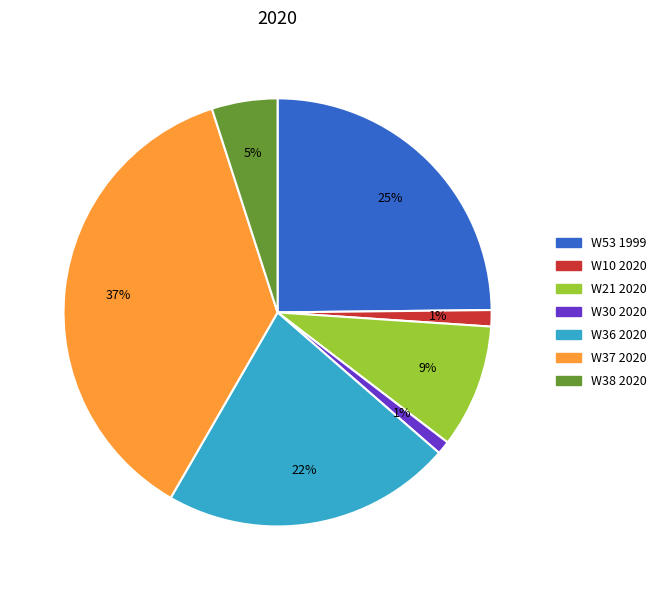

To the nearest percent, what is the difference between the largest and smallest slice percentages?

36%